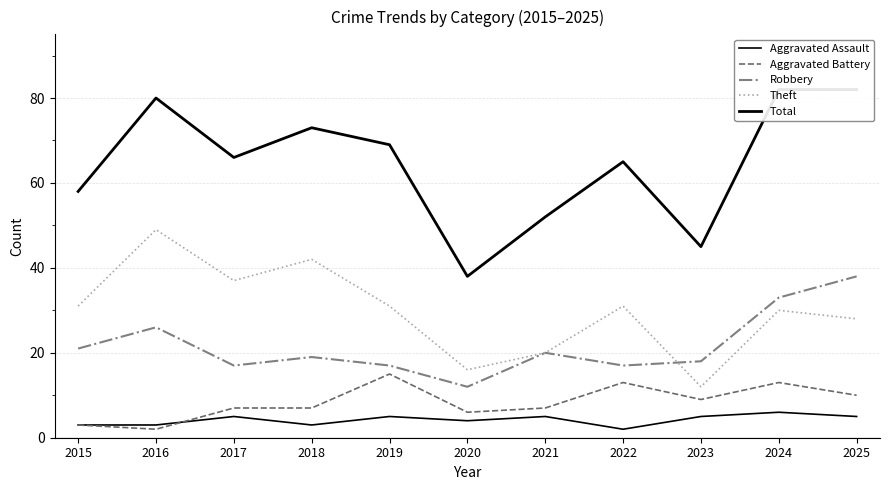

The value of Aggravated Battery at 2021 is 7. True or false?

True